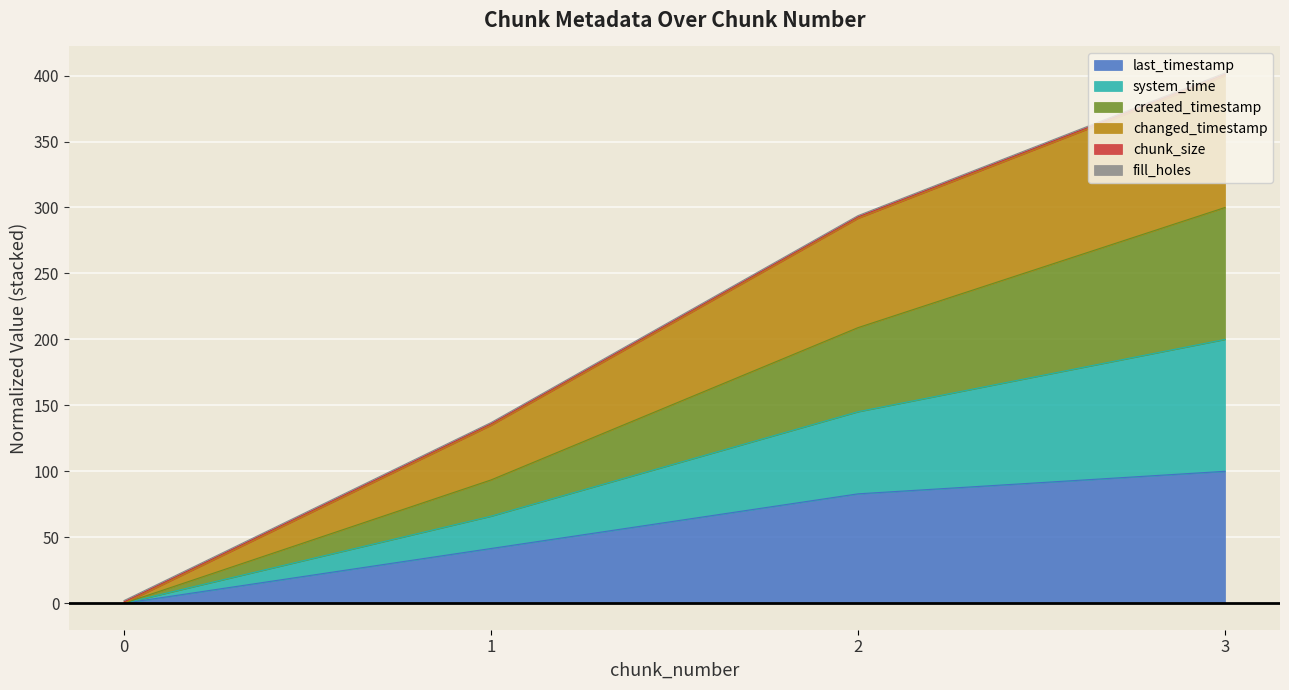

Rank the categories by system_time value from highest to lowest.

3, 2, 1, 0